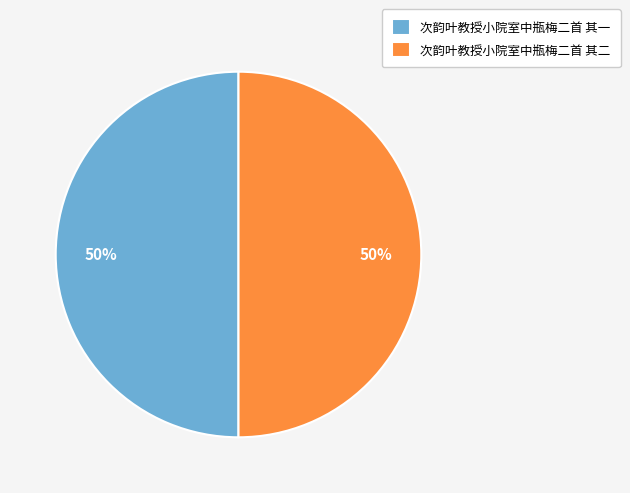

Approximately how many times larger is the value at 次韵叶教授小院室中瓶梅二首 其二 compared to 次韵叶教授小院室中瓶梅二首 其一?

1.0